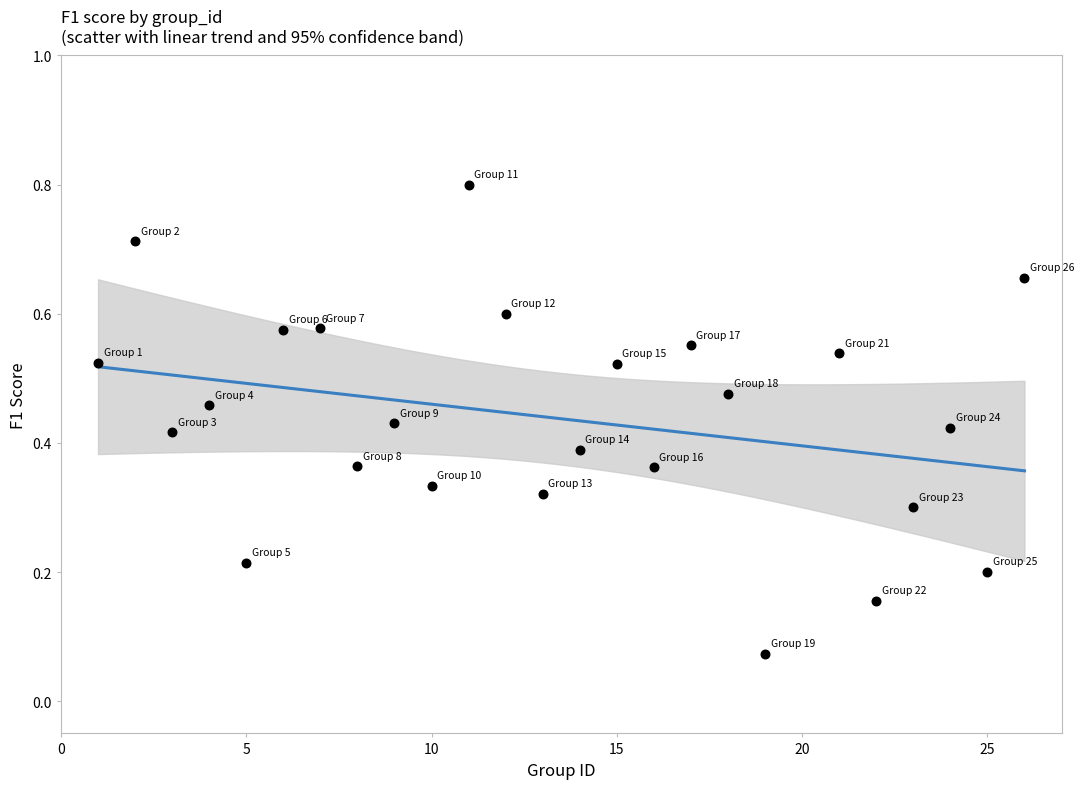

What is the range of X values (max minus min)?

25.0